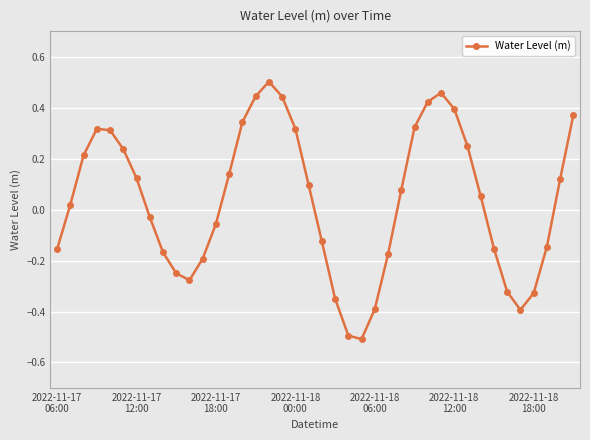

True or false: there are more than 1 points higher than both neighbors.

True